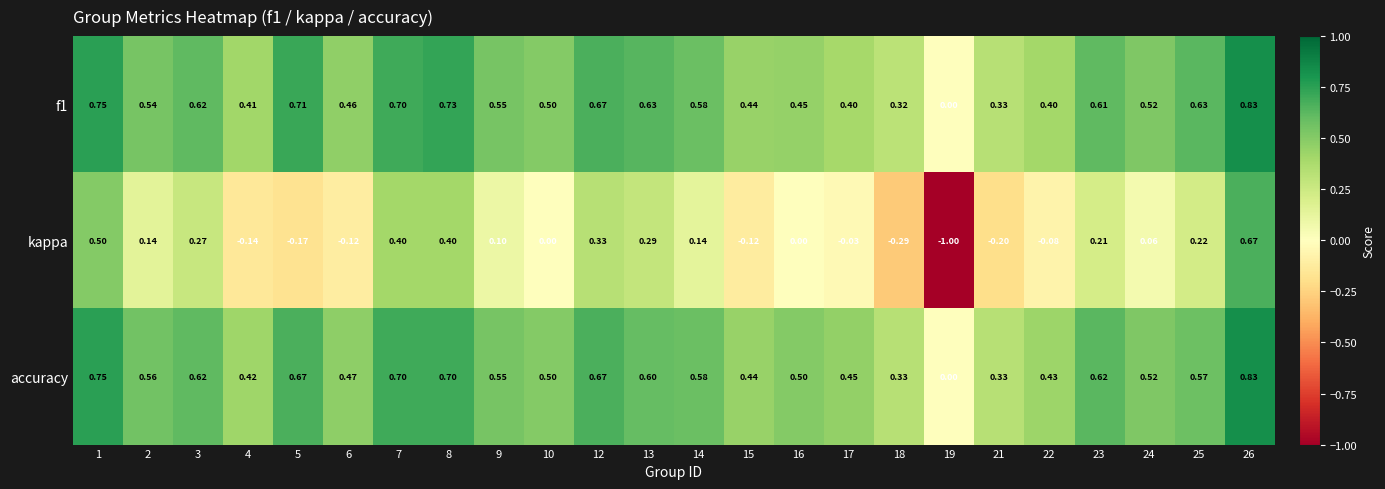

Which series has the largest range (max minus min)?

kappa